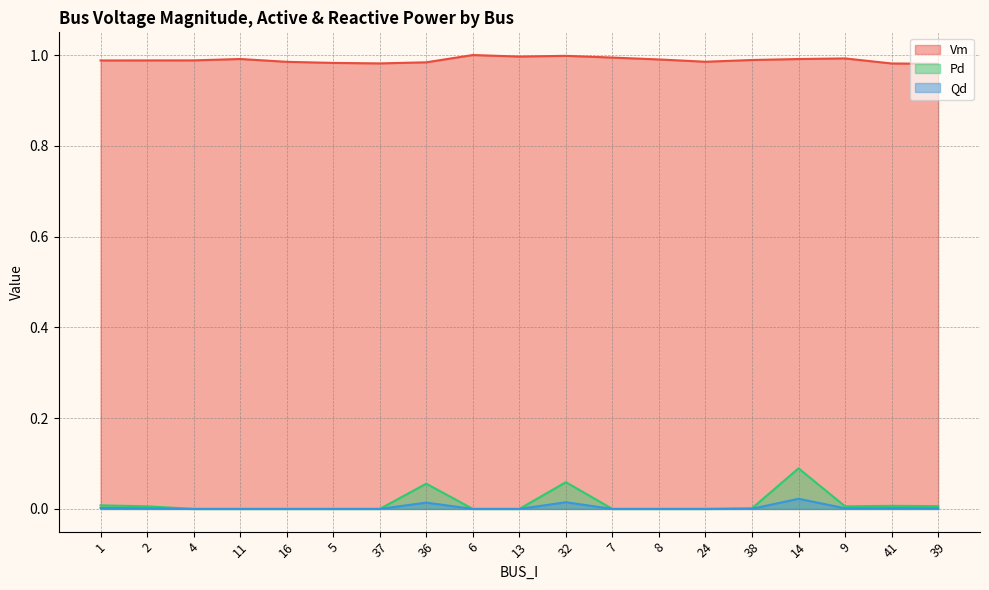

Reading right to left, extract all data points from this chart.

Vm: 39=1.0	41=1.0	9=1.0	14=1.0	38=1.0	24=1.0	8=1.0	7=1.0	32=1.0	13=1.0	6=1.0	36=1.0	37=1.0	5=1.0	16=1.0	11=1.0	4=1.0	2=1.0	1=1.0
Pd: 39=0.0	41=0.0	9=0.0	14=0.1	38=0.0	24=0.0	8=0.0	7=0.0	32=0.1	13=0.0	6=0.0	36=0.1	37=0.0	5=0.0	16=0.0	11=0.0	4=0.0	2=0.0	1=0.0
Qd: 39=0.0	41=0.0	9=0.0	14=0.0	38=0.0	24=0.0	8=0.0	7=0.0	32=0.0	13=0.0	6=0.0	36=0.0	37=0.0	5=0.0	16=0.0	11=0.0	4=0.0	2=0.0	1=0.0